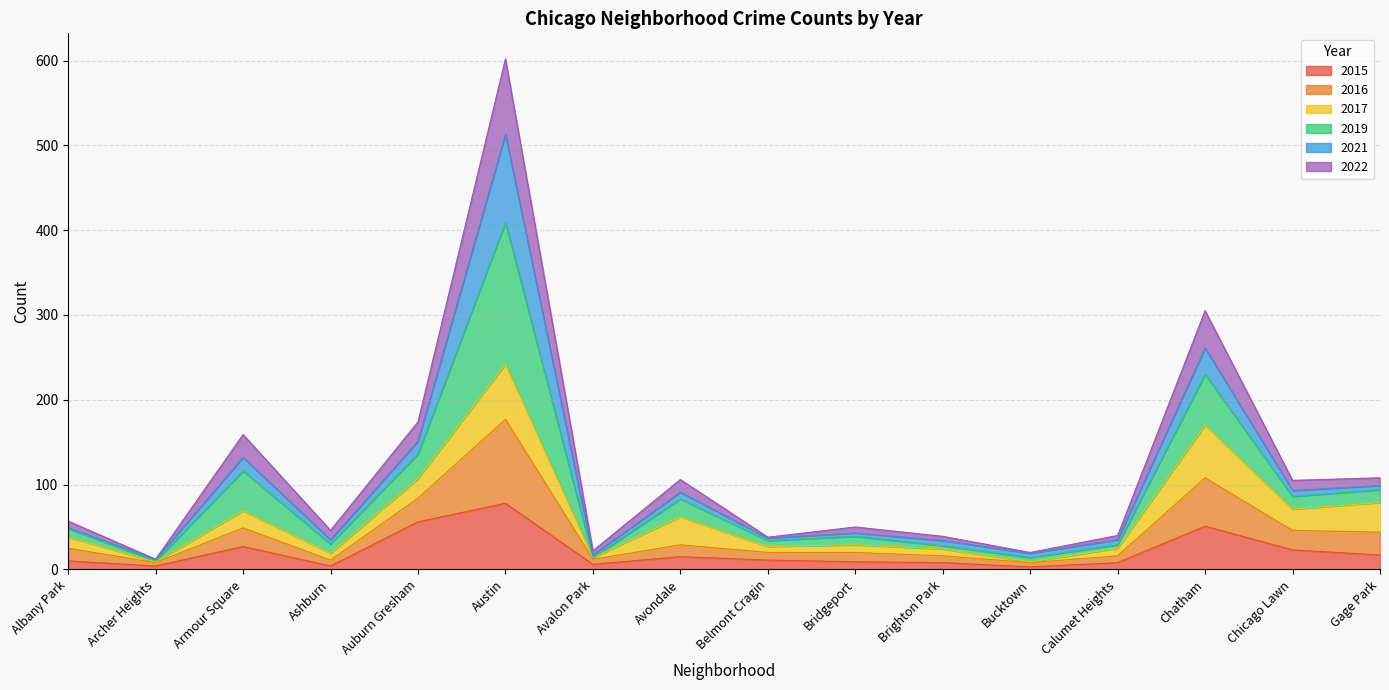

Is it true that 2015 equals 51 at Chatham?

True